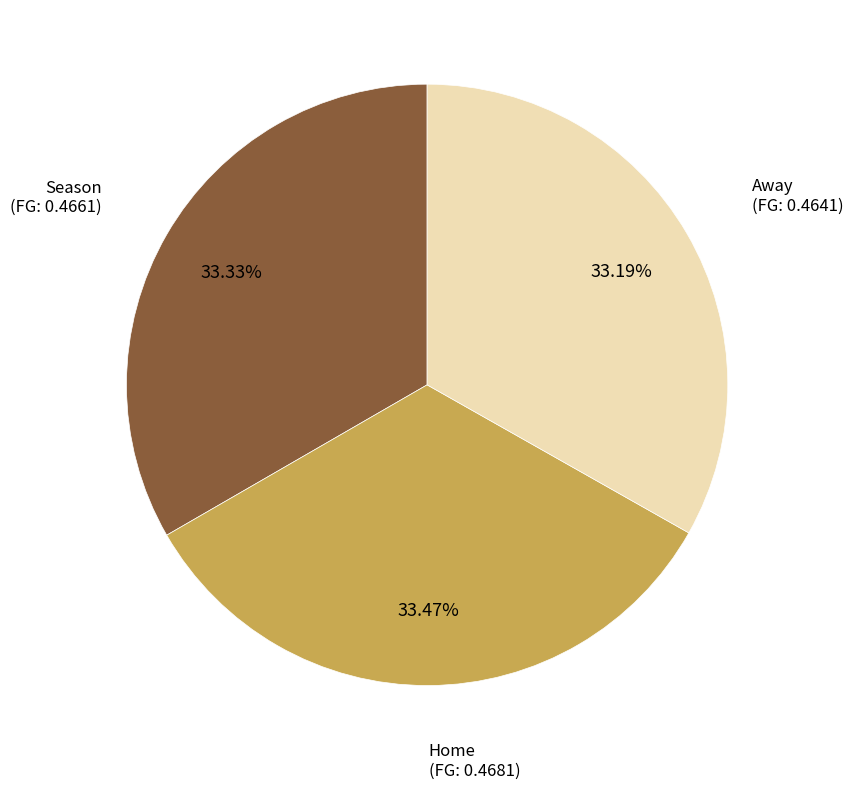

What percentage is the Away slice, to the nearest percent?

33%